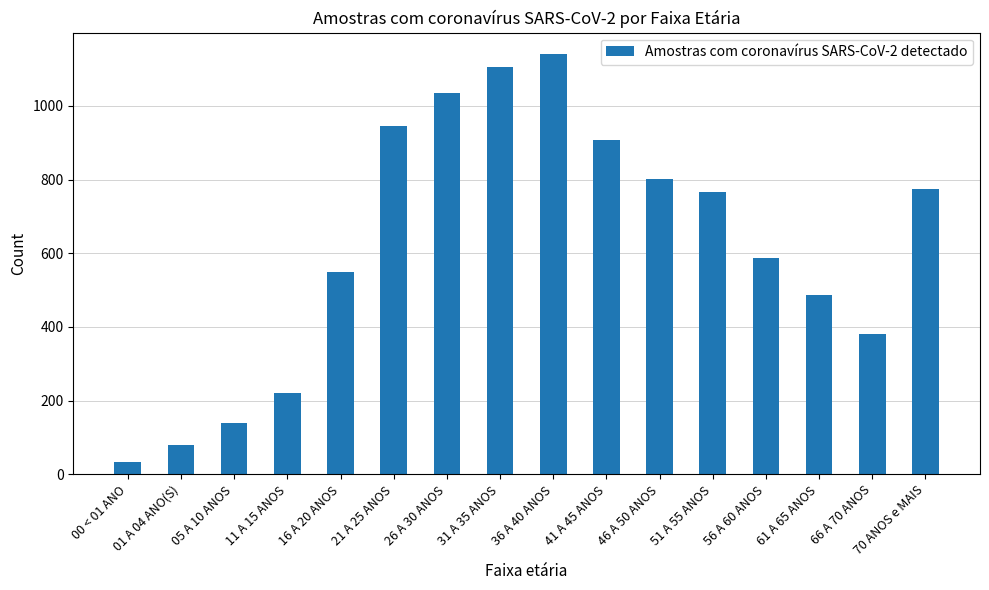

What is the greatest value displayed?

1142